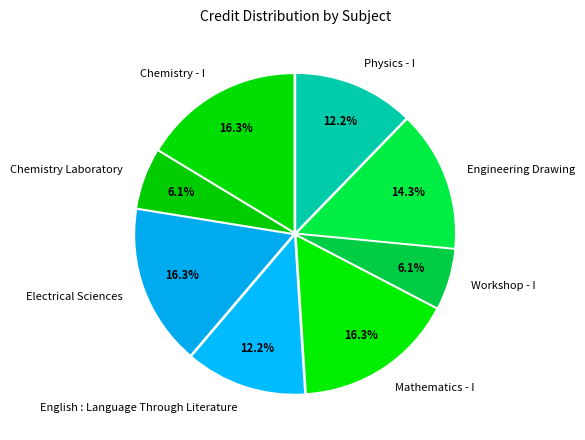

Do Electrical Sciences and English : Language Through Literature together represent more than half of the pie?

No